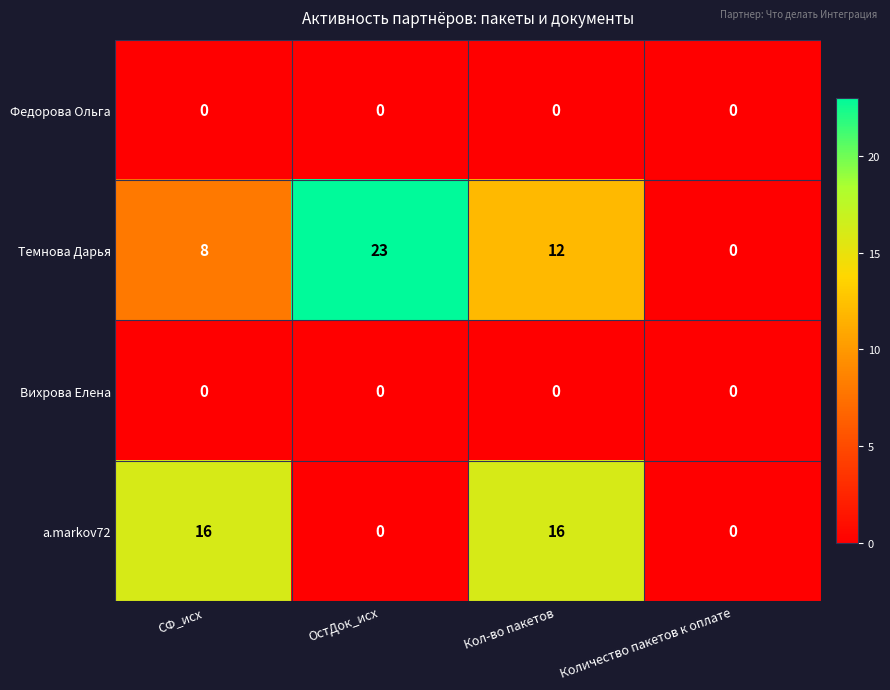

Which series has the largest total across all categories?

Темнова Дарья